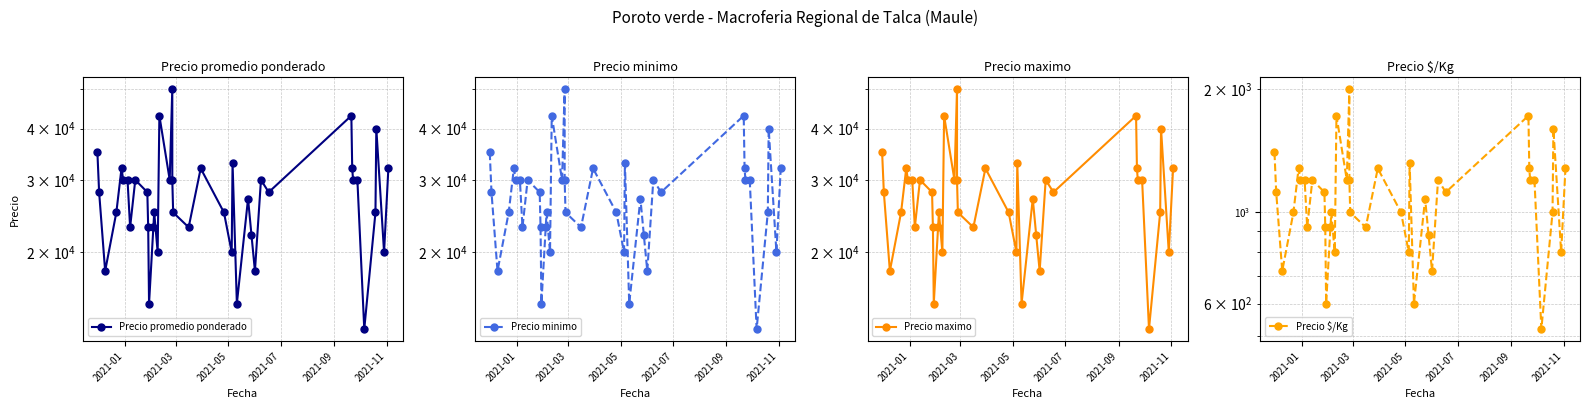

What is the difference between the maximum and minimum values in the Precio minimo series?

37000